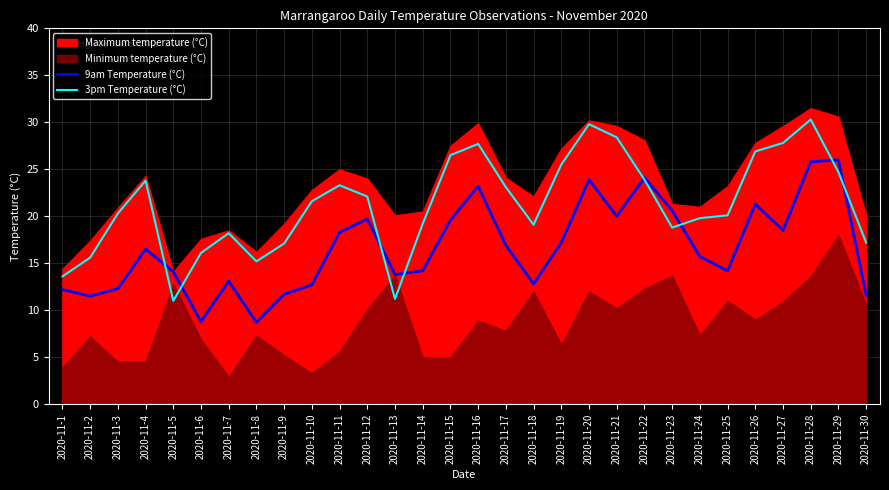

What is the value of the 9am Temperature (°C) point at the 15th from the left?

19.6